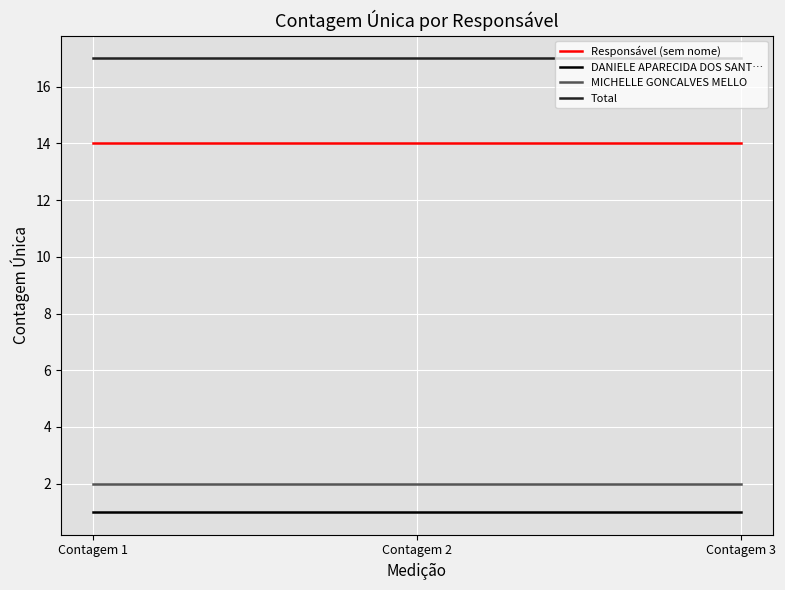

What is the greatest value displayed?

17